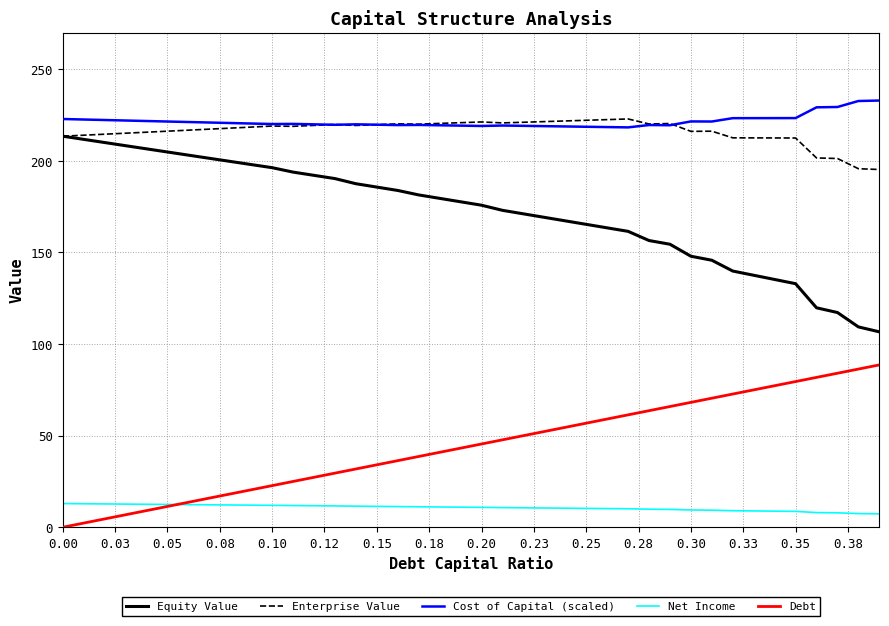

What is the minimum value for Equity Value?

106.7